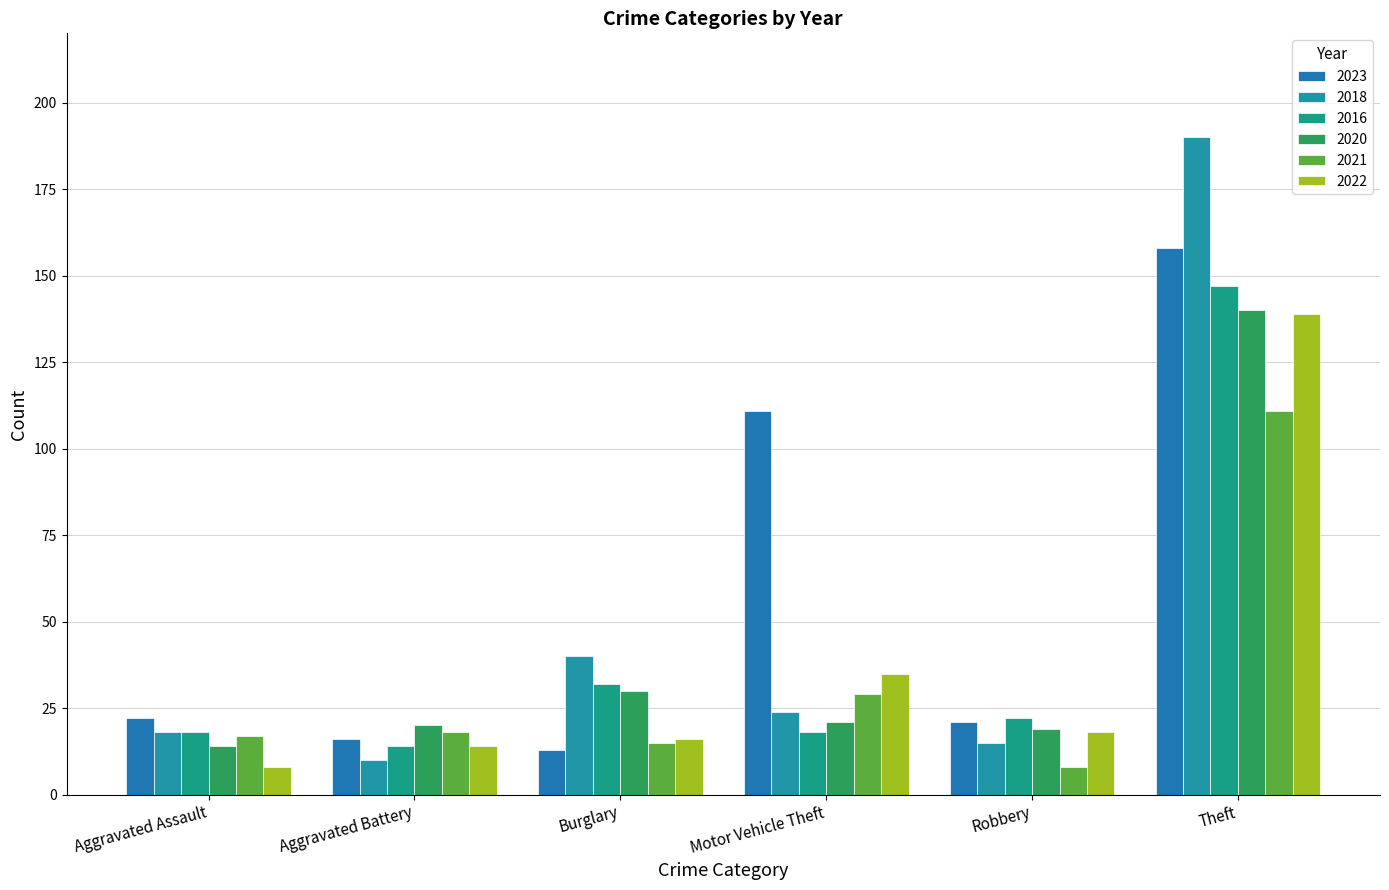

What is the label of the 5th bar from the left?

Robbery